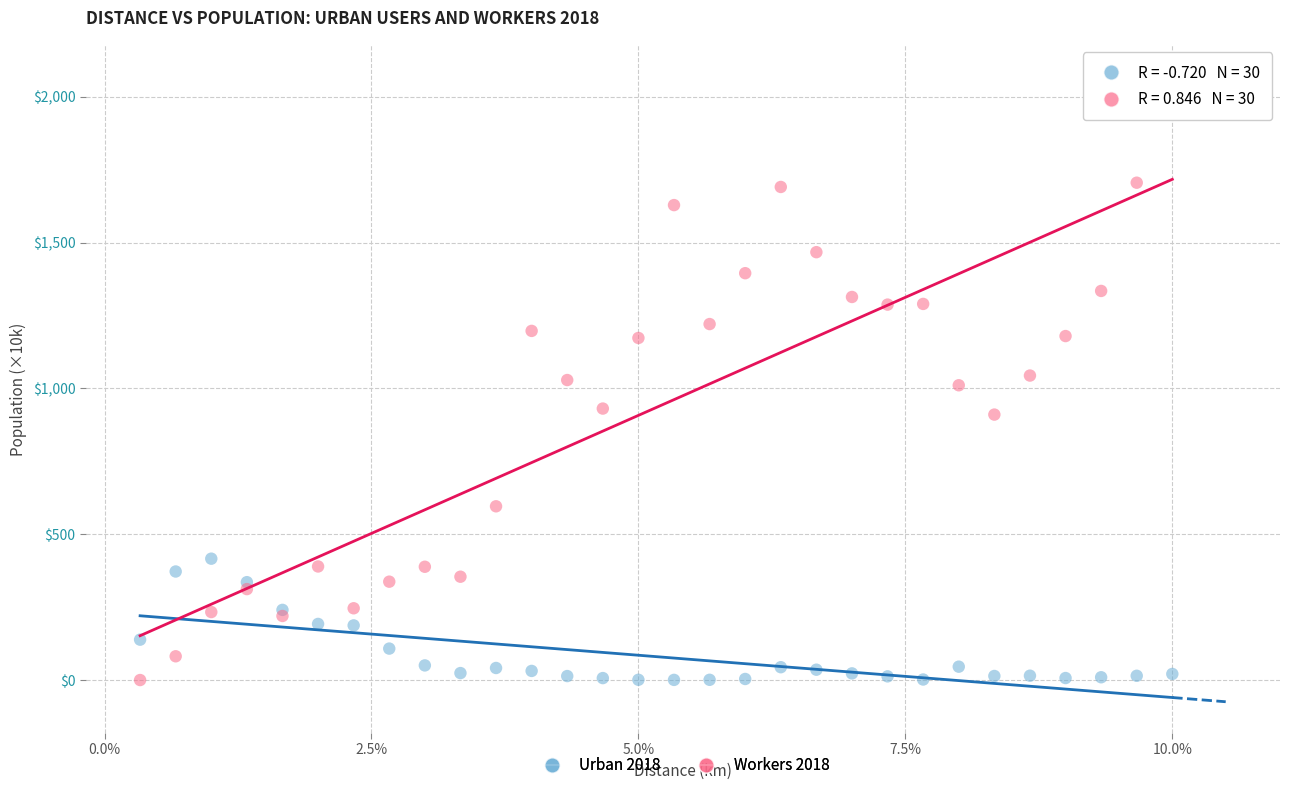

What are all the series names shown in the legend?

Urban 2018, Workers 2018